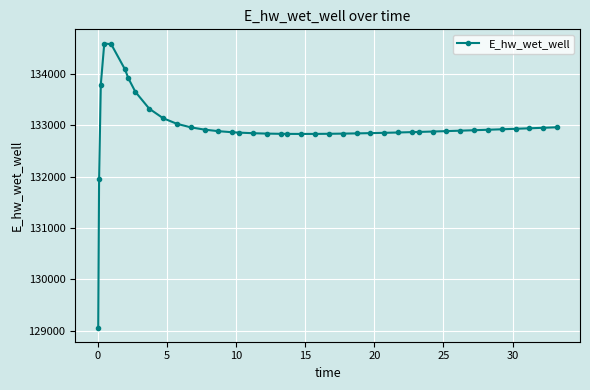

True or false: there are more than 0 points higher than both neighbors.

True